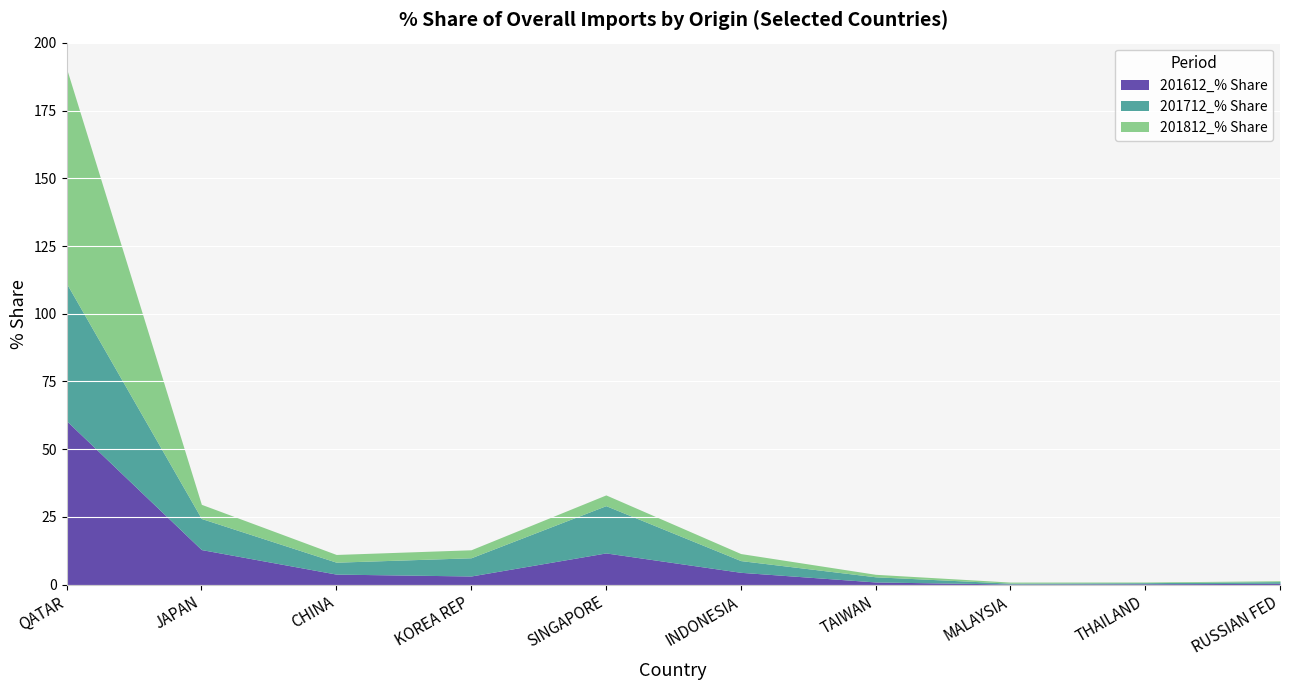

What is the spread (max minus min) of values at MALAYSIA?

0.3